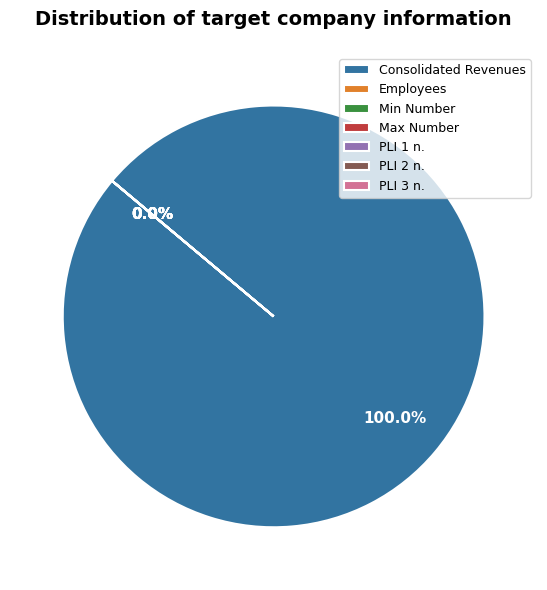

Does Employees represent more than half of the total?

No